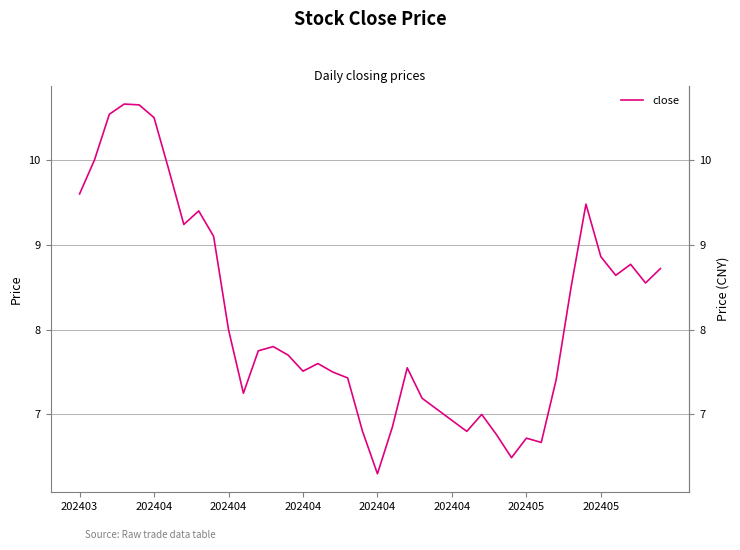

How many lines are shown in the chart?

1